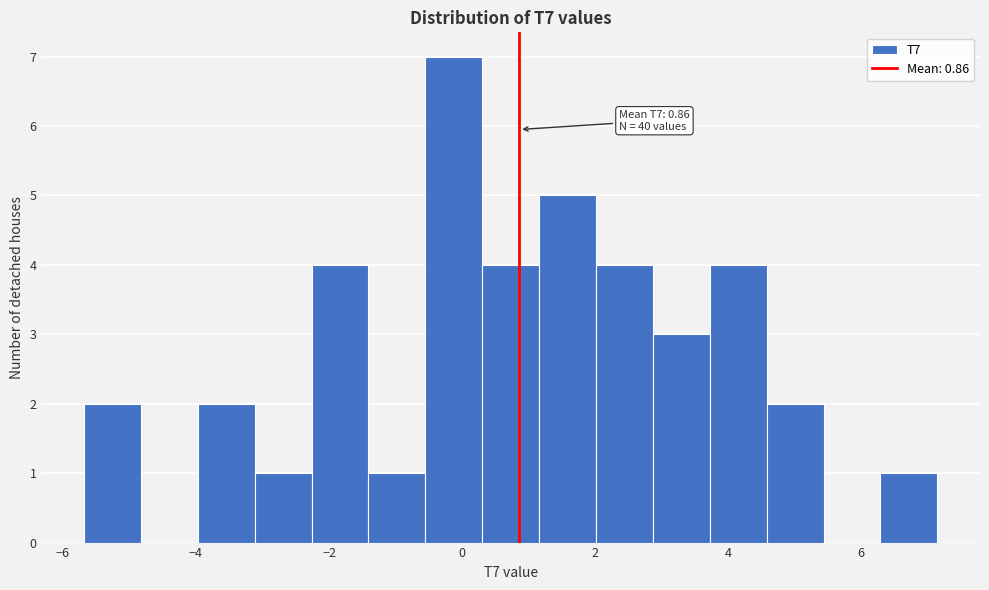

Which range on the x-axis has the tallest bar?

-0.6 to 0.4